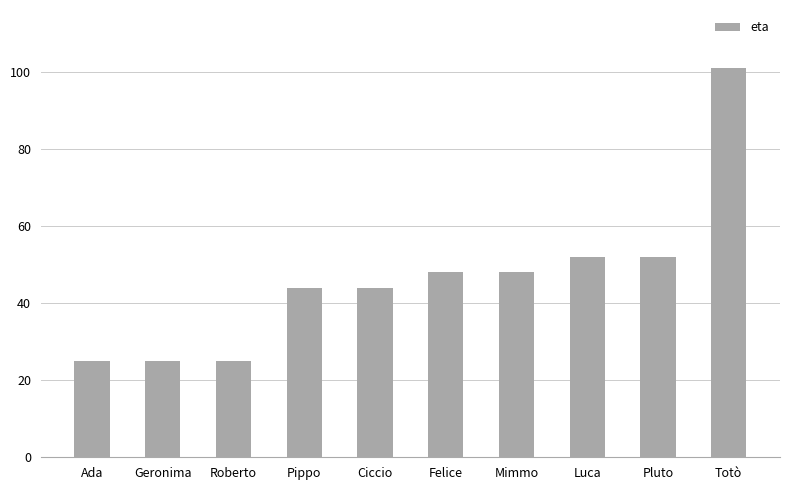

Which label corresponds to the largest value in the chart?

Totò